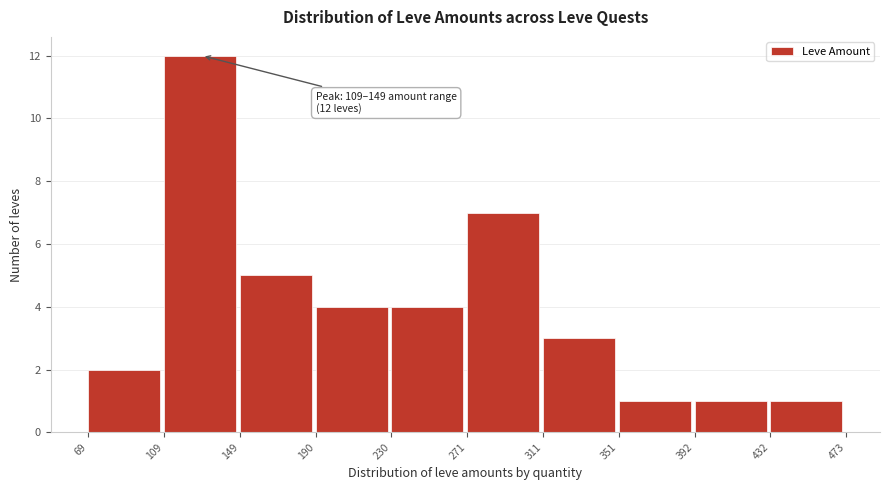

Which range on the x-axis has the tallest bar?

109 to 149